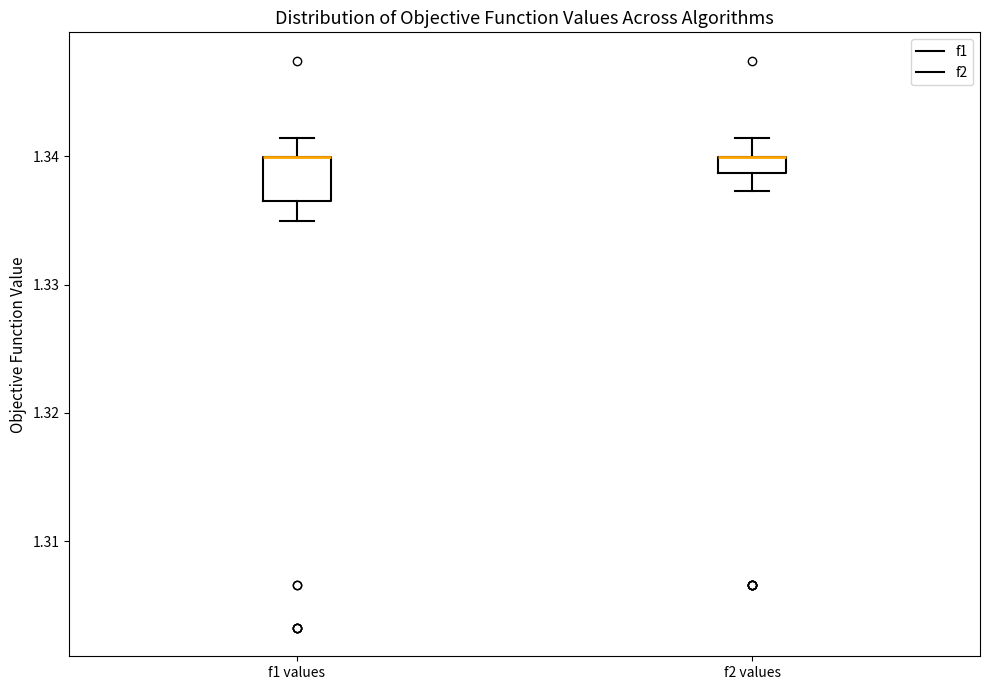

Comparing the boxes themselves (not the whiskers), which one is the tallest?

f1 values